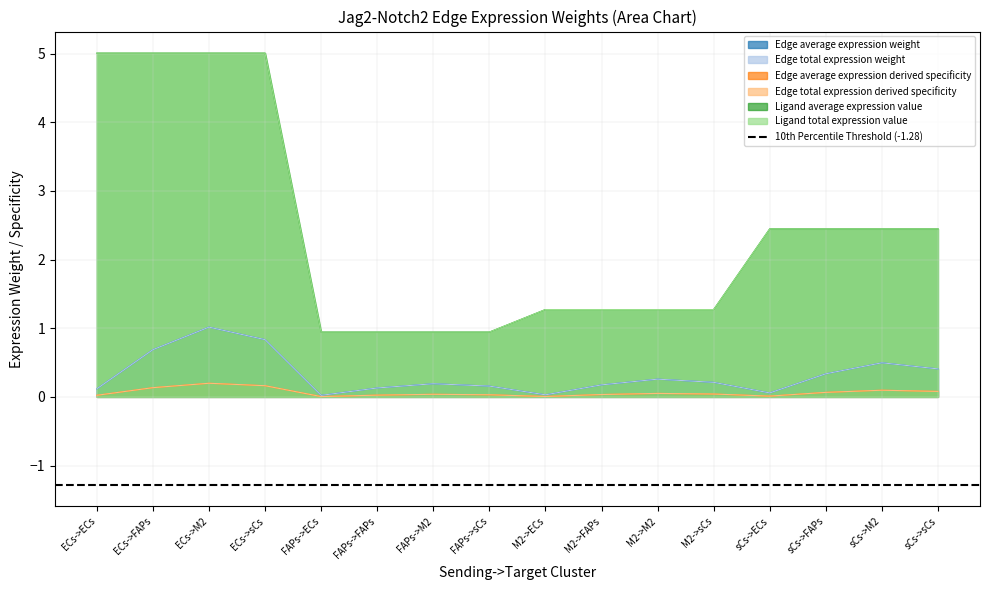

Which category has the lowest value across all series?

FAPs->ECs